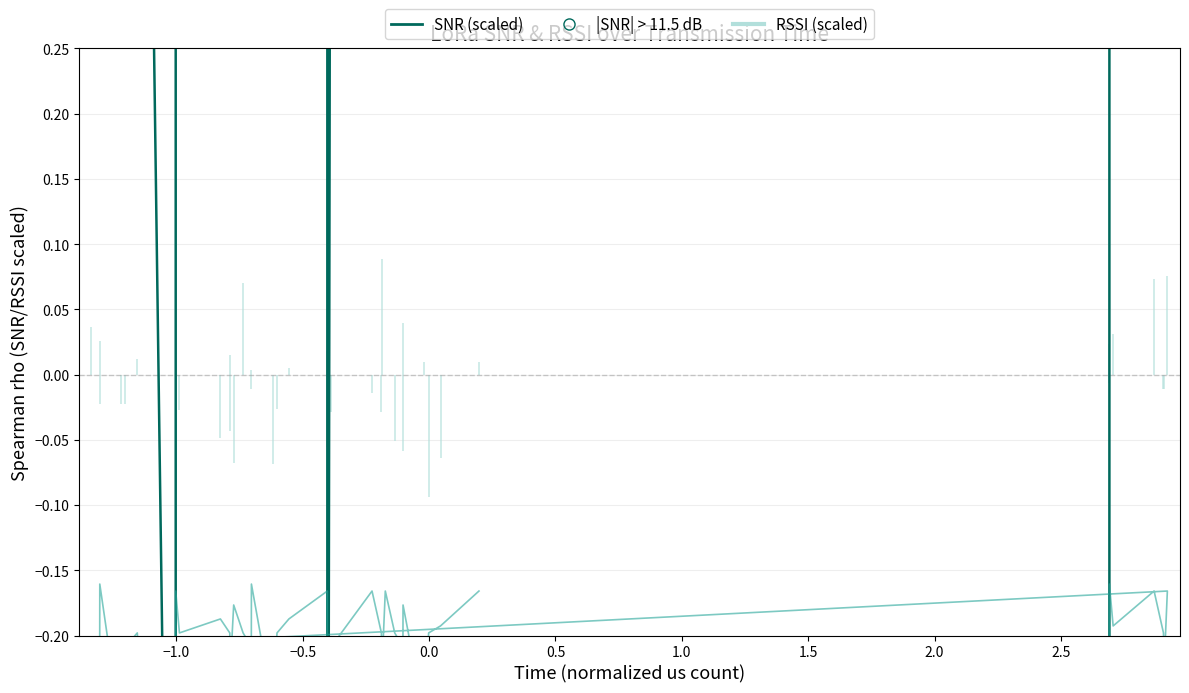

At how many categories does at least one series exceed 0?

37